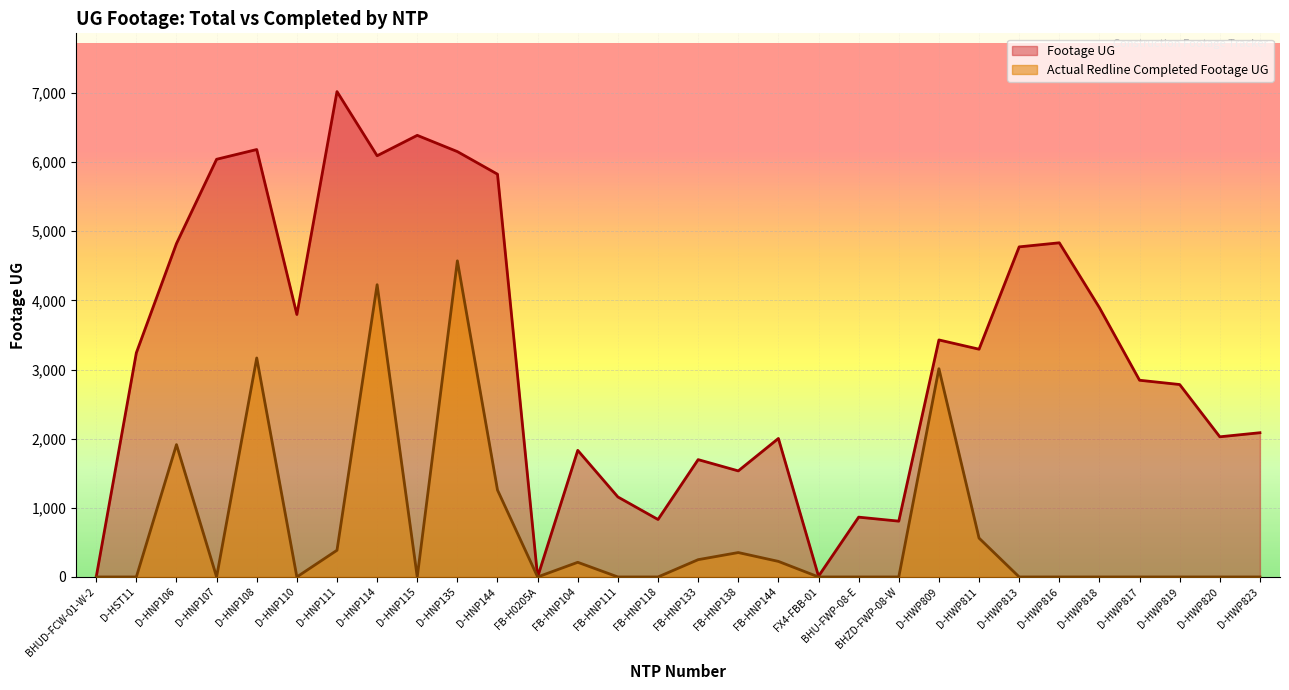

Between D-HNP108 and D-HNP114, which is larger?

D-HNP108